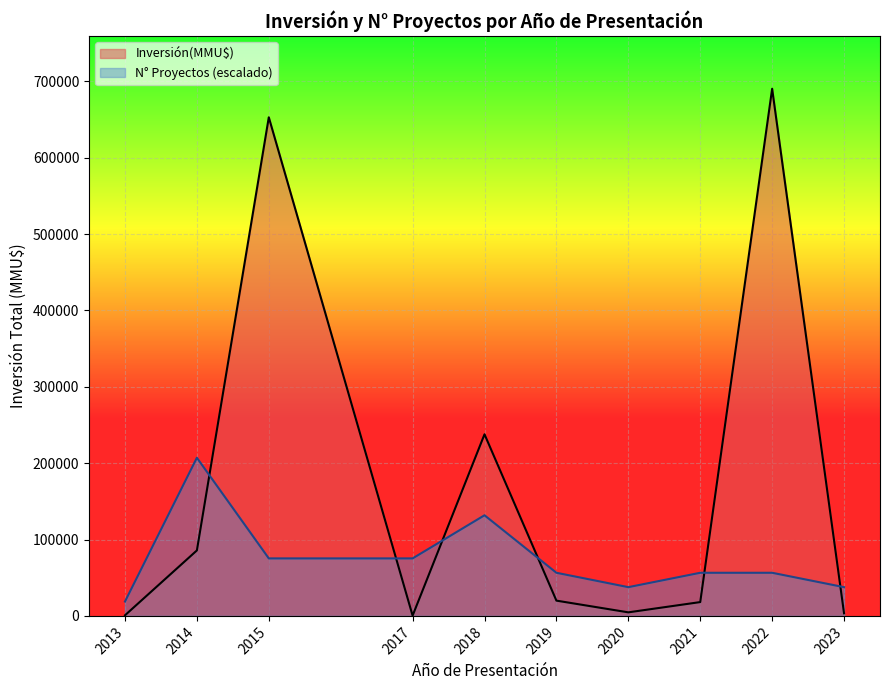

True or false: N° Proyectos (escalado) and Inversión(MMU$) intersect in this chart.

True